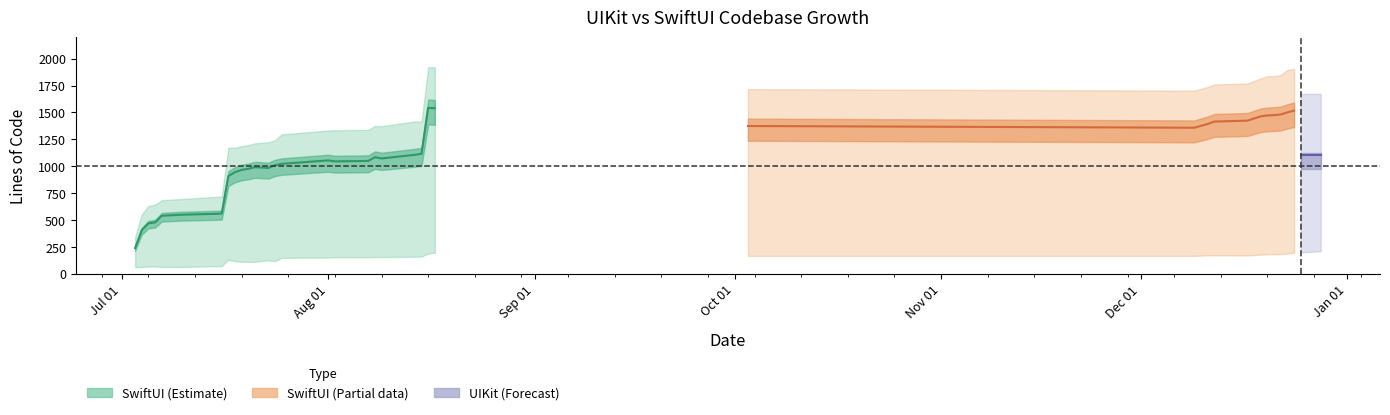

How many data points in swiftui_lines are above 1372?

19